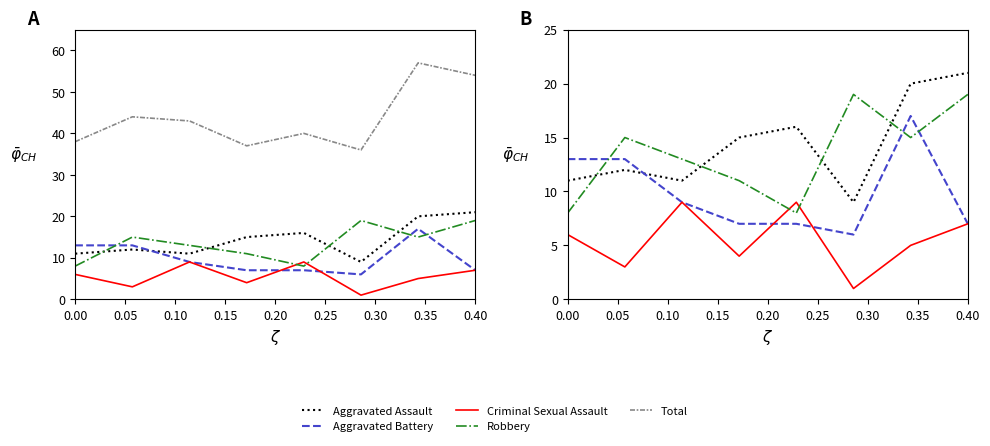

What is the smallest value displayed?

1